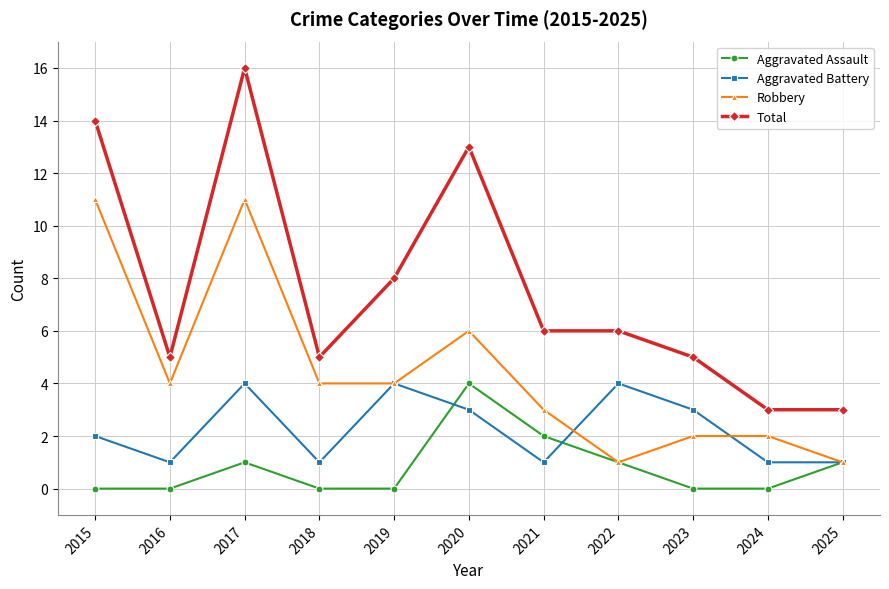

True or false: Aggravated Battery and Total cross at least once.

False